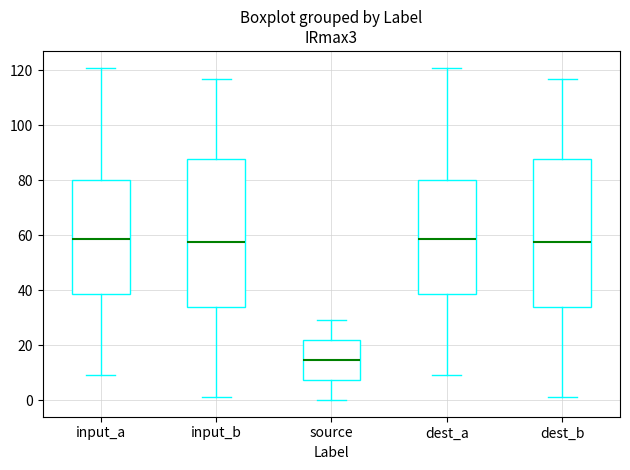

Where does the upper whisker of the box for dest_a end on the y-axis? The values are not printed on the chart, so give them approximately, as read against the axis.

122